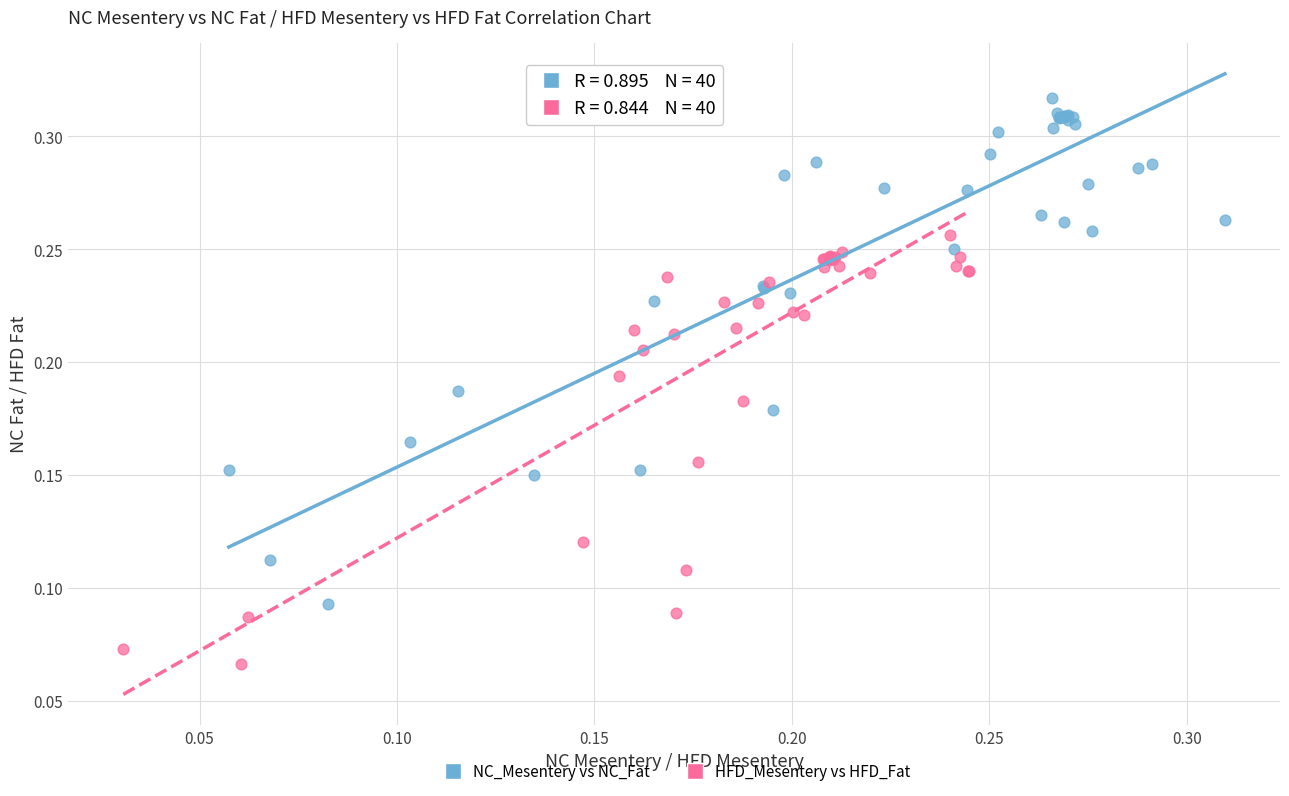

Which series contains the lowest Y value?

HFD_Mesentery vs HFD_Fat